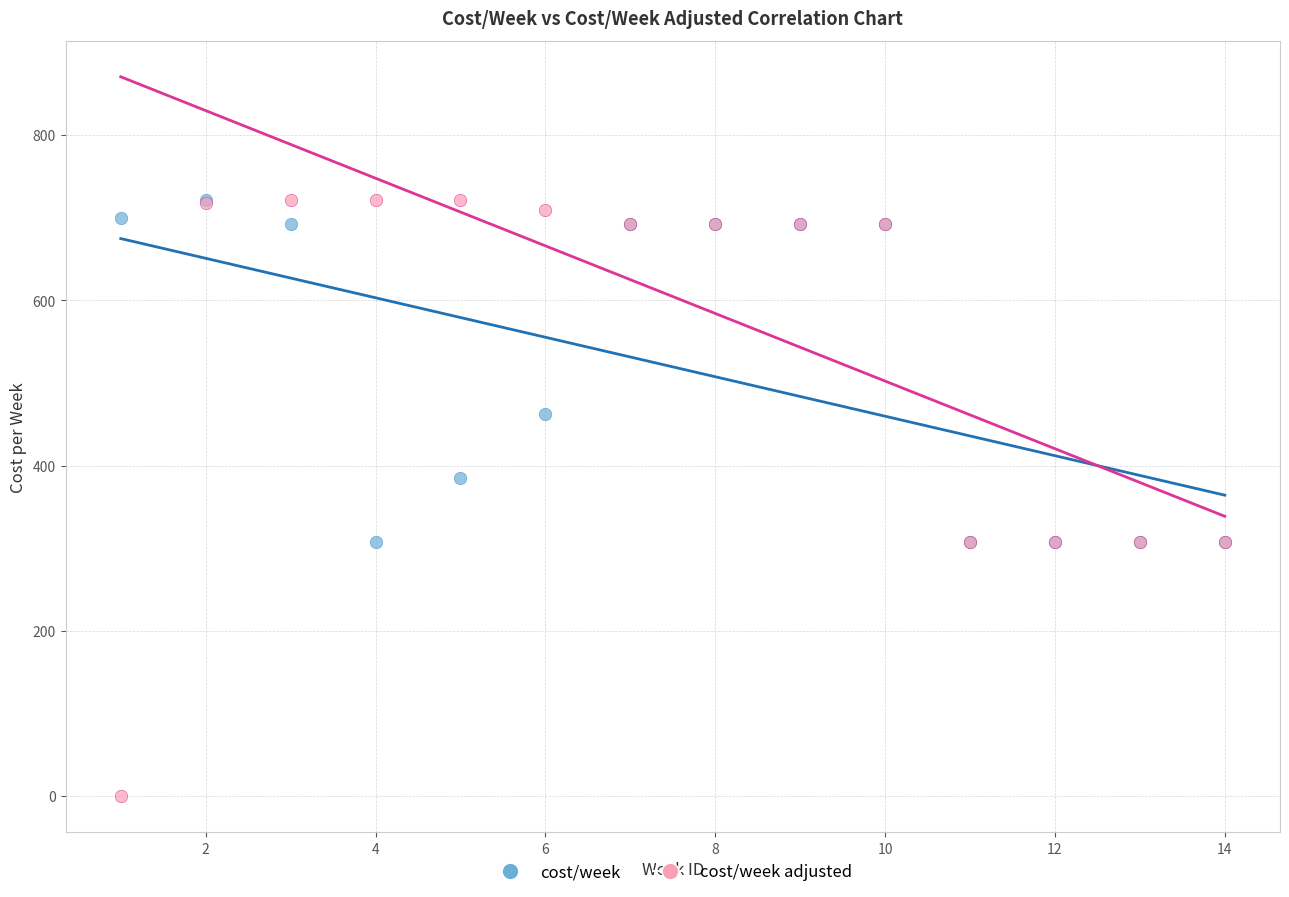

Which series contains the lowest Y value?

cost/week adjusted